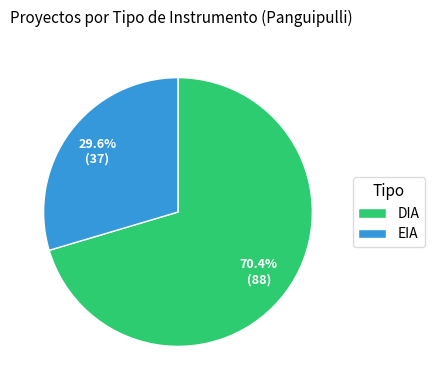

What is the largest slice in the pie chart?

DIA